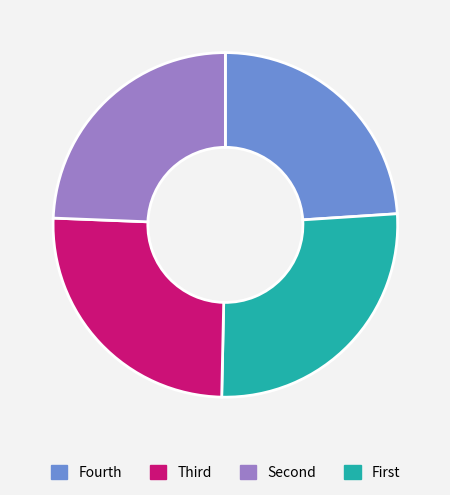

Is there any slice that represents more than half of the pie?

No